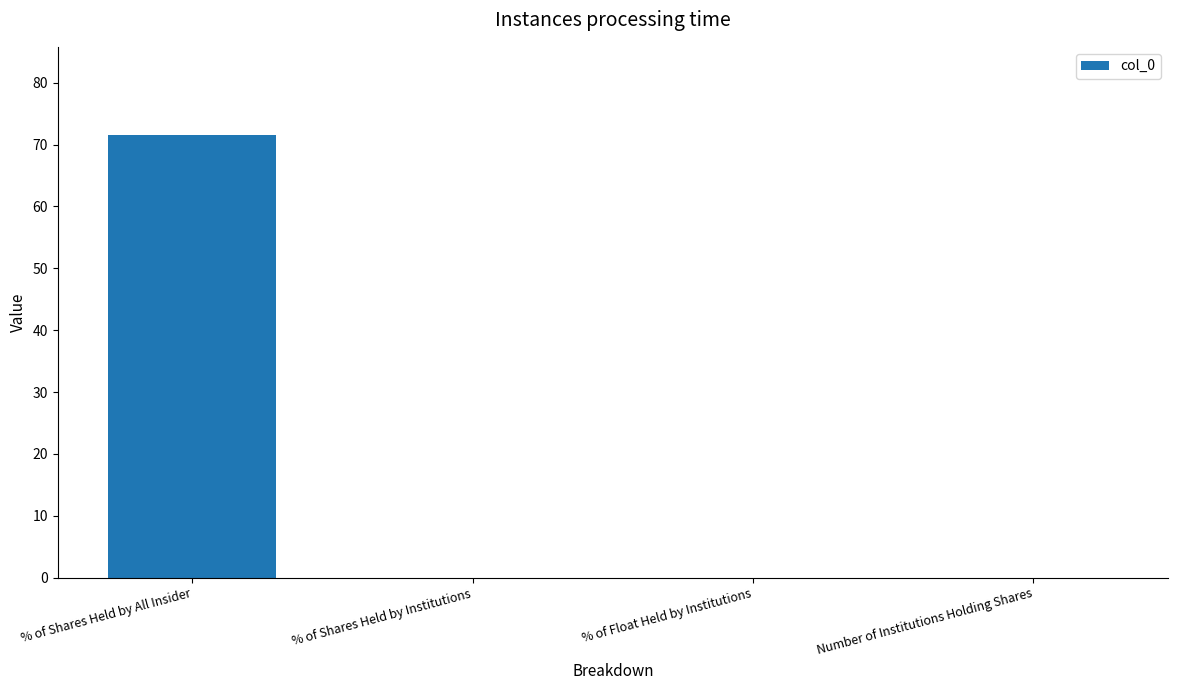

What is the change in value from % of Shares Held by All Insider to % of Shares Held by Institutions?

-71.5